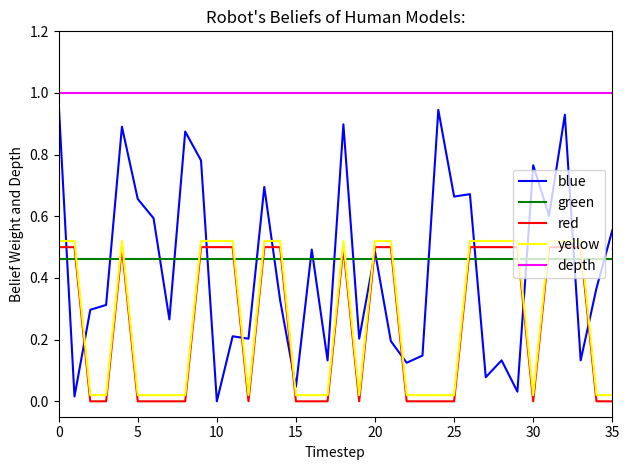

Rank the series by their maximum value, from lowest to highest.

green, red, yellow, blue, depth